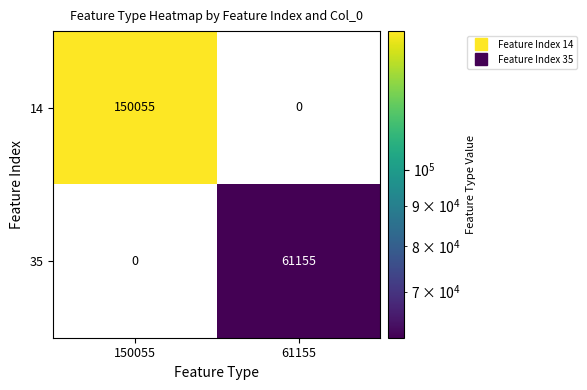

Rank the categories by 14 value from lowest to highest.

61155, 150055